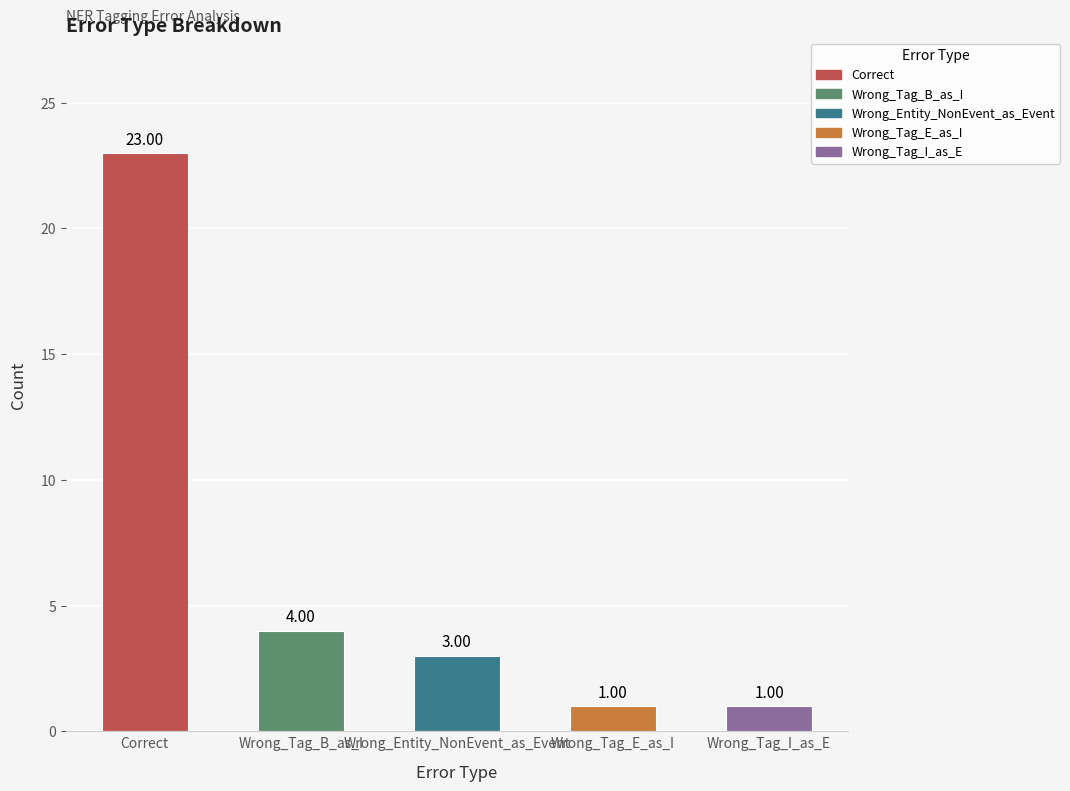

What is the sum of all values?

32